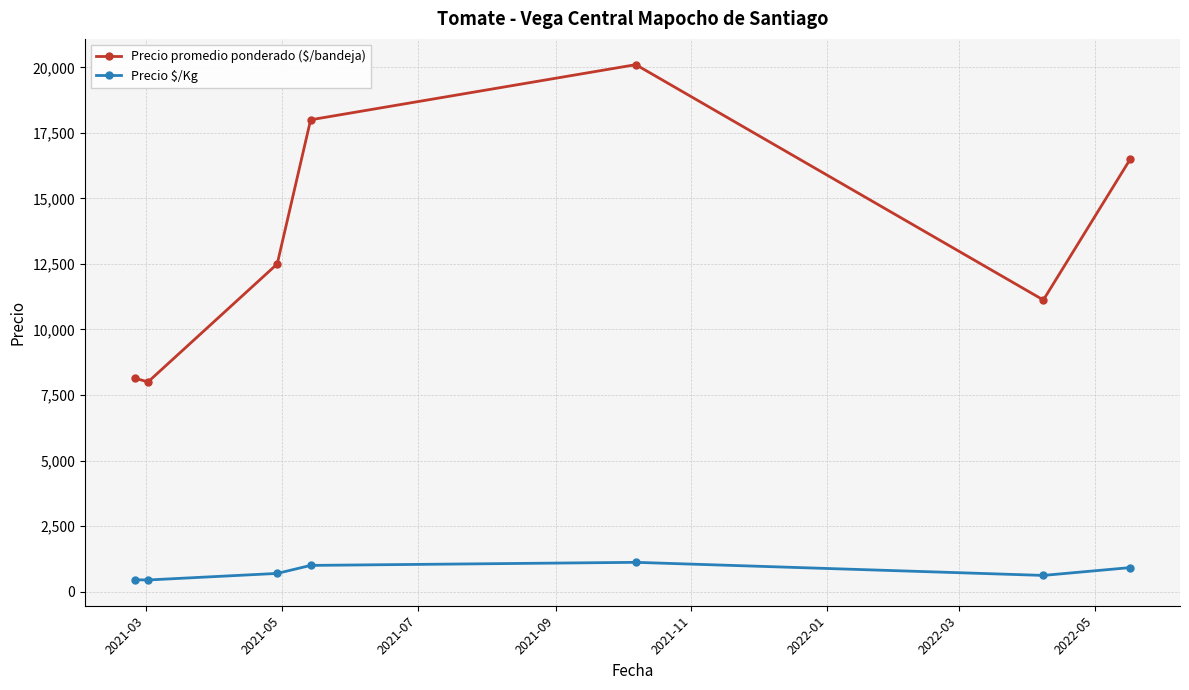

How many values in the Precio $/Kg series are below 694?

3